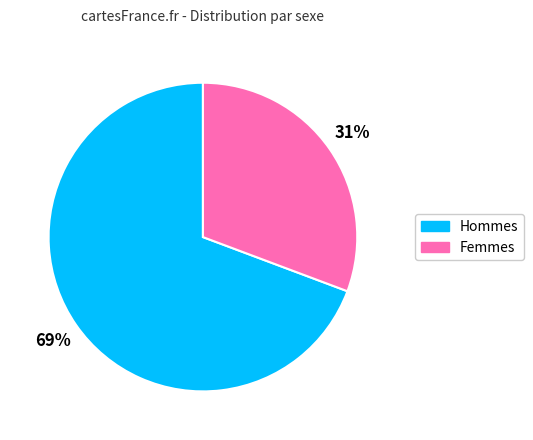

Is there a majority slice in this chart?

Yes